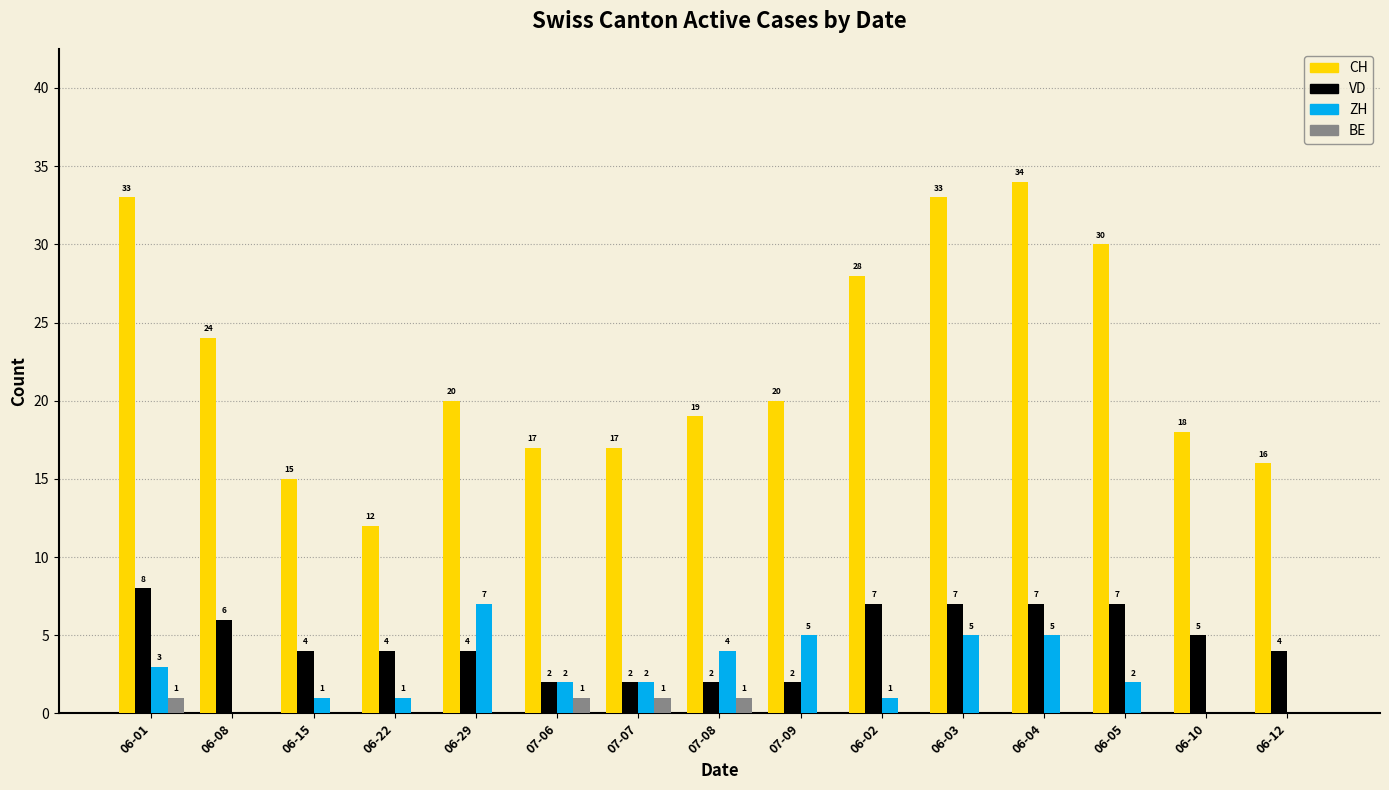

Which series has the largest total across all categories?

CH